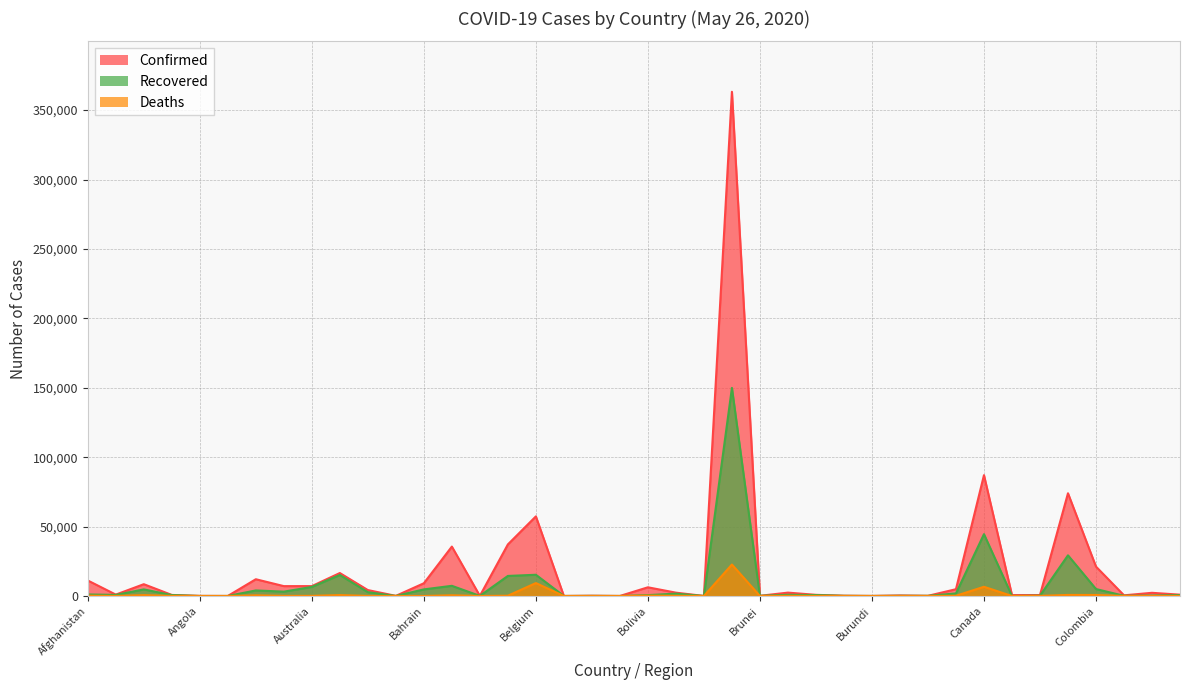

Reading left to right, transcribe all the data shown in this chart.

Confirmed: Afghanistan=11173	Albania=1004	Algeria=8503	Andorra=763	Angola=69	Antigua and Barbuda=25	Argentina=12076	Armenia=7113	Australia=7118	Austria=16539	Azerbaijan=4271	Bahamas=100	Bahrain=9171	Bangladesh=35585	Barbados=92	Belarus=37144	Belgium=57342	Belize=18	Benin=191	Bhutan=27	Bolivia=6263	Bosnia and Herzegovina=2406	Botswana=35	Brazil=363211	Brunei=141	Bulgaria=2433	Burkina Faso=832	Burma=203	Burundi=42	Cabo Verde=390	Cambodia=124	Cameroon=4890	Canada=87040	Central African Republic=652	Chad=687	Chile=73997	Colombia=21175	Congo (Brazzaville)=487	Congo (Kinshasa)=2297	Costa Rica=951
Recovered: Afghanistan=1097	Albania=795	Algeria=4747	Andorra=663	Angola=18	Antigua and Barbuda=19	Argentina=3999	Armenia=3145	Australia=6532	Austria=15138	Azerbaijan=2741	Bahamas=46	Bahrain=4753	Bangladesh=7334	Barbados=70	Belarus=14449	Belgium=15297	Belize=16	Benin=84	Bhutan=6	Bolivia=629	Bosnia and Herzegovina=1696	Botswana=19	Brazil=149911	Brunei=137	Bulgaria=862	Burkina Faso=672	Burma=123	Burundi=20	Cabo Verde=155	Cambodia=122	Cameroon=1865	Canada=44543	Central African Republic=22	Chad=244	Chile=29302	Colombia=5016	Congo (Brazzaville)=147	Congo (Kinshasa)=337	Costa Rica=628
Deaths: Afghanistan=219	Albania=32	Algeria=609	Andorra=51	Angola=4	Antigua and Barbuda=3	Argentina=456	Armenia=87	Australia=102	Austria=641	Azerbaijan=51	Bahamas=11	Bahrain=14	Bangladesh=501	Barbados=7	Belarus=204	Belgium=9312	Belize=2	Benin=3	Bhutan=0	Bolivia=250	Bosnia and Herzegovina=146	Botswana=1	Brazil=22666	Brunei=1	Bulgaria=130	Burkina Faso=52	Burma=6	Burundi=1	Cabo Verde=3	Cambodia=0	Cameroon=165	Canada=6640	Central African Republic=1	Chad=61	Chile=761	Colombia=727	Congo (Brazzaville)=16	Congo (Kinshasa)=67	Costa Rica=10